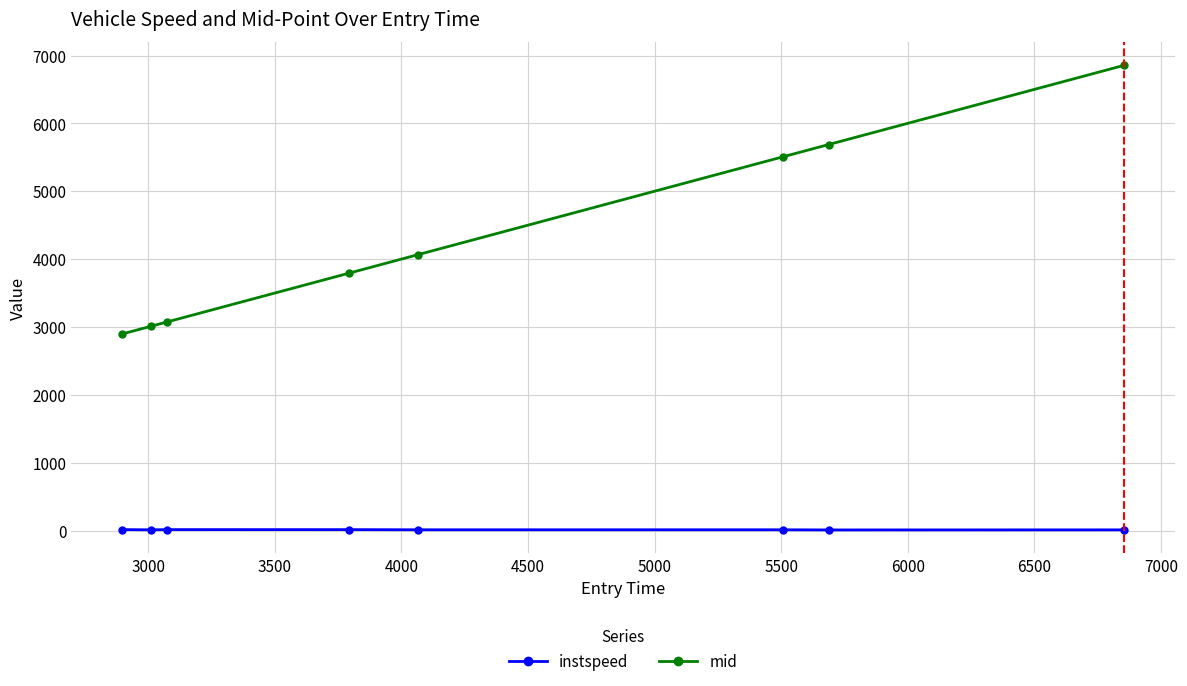

Rank the series by their maximum value, from highest to lowest.

mid, instspeed